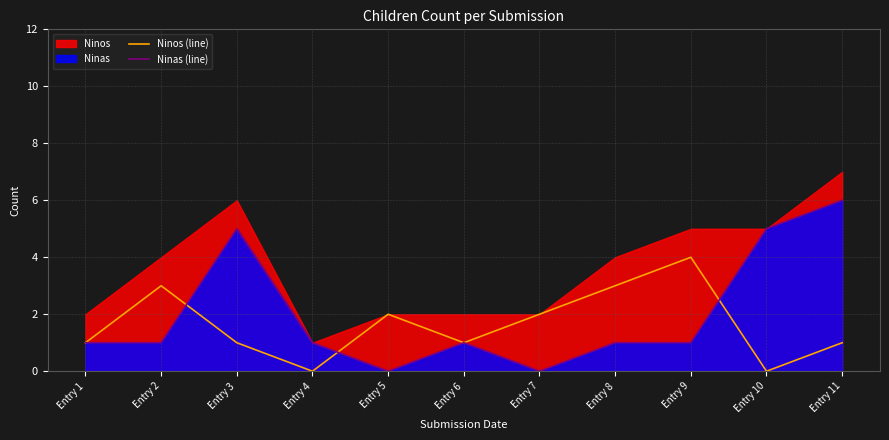

Is the value of Ninos (line) at Entry 2 greater than the value of Ninas (line) at Entry 5?

Yes